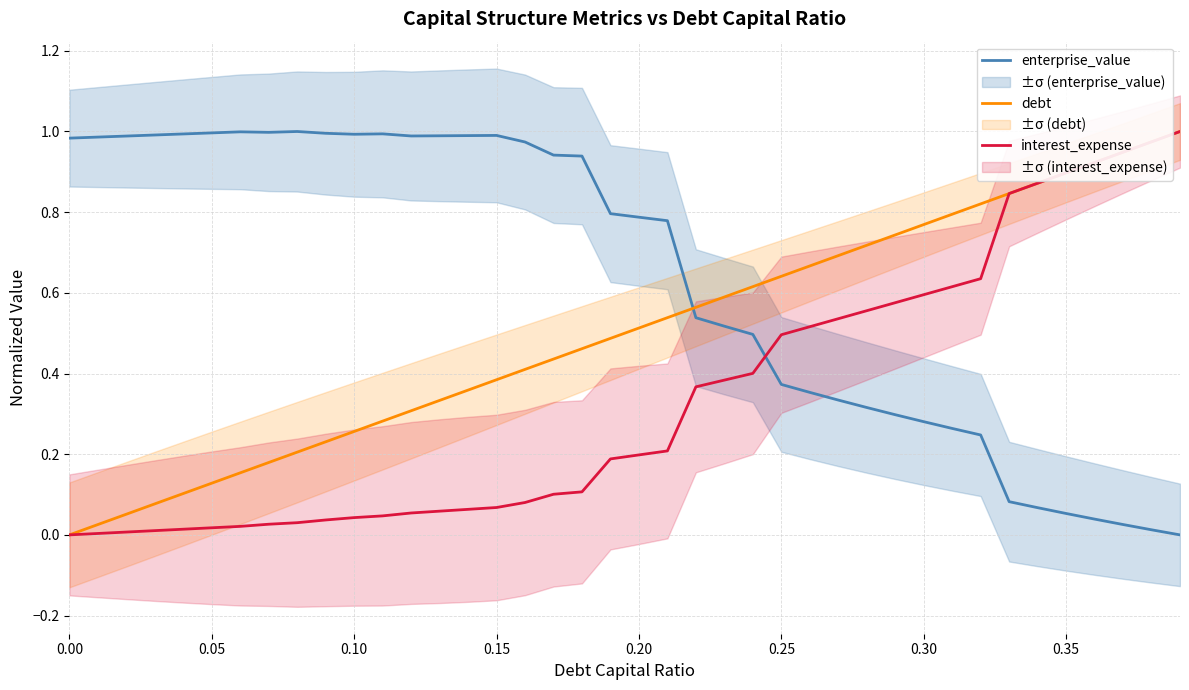

Which series ends up on top after the final intersection of enterprise_value and interest_expense?

interest_expense